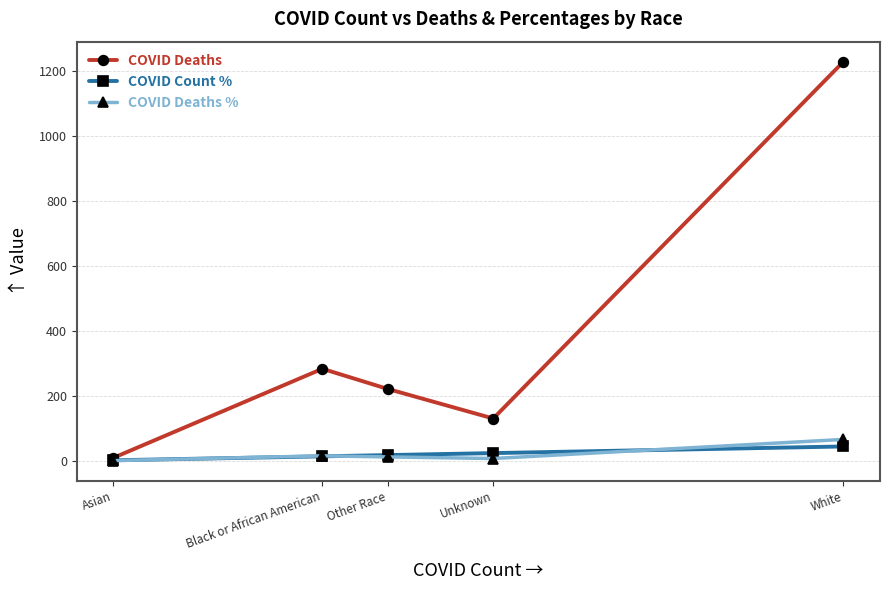

At which category is the sum across all series the highest?

White